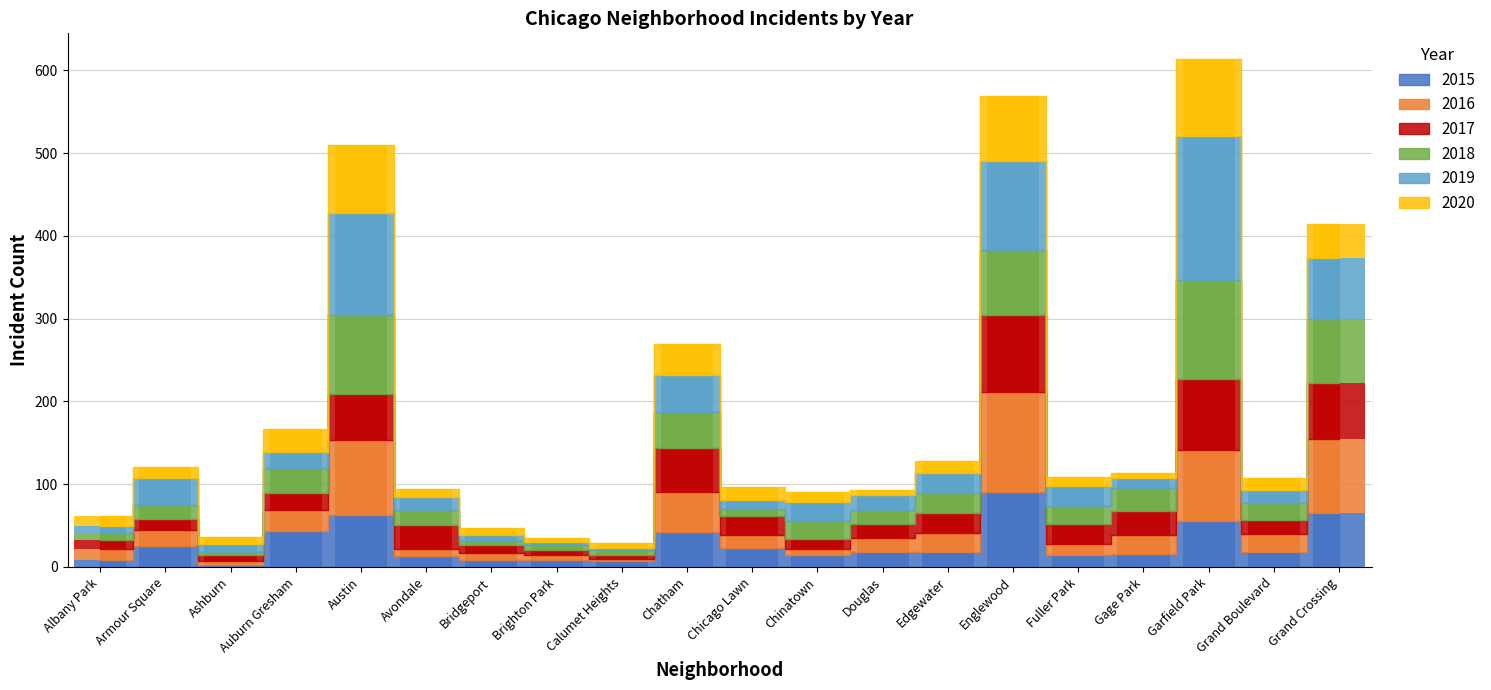

How many groups of bars are there?

20